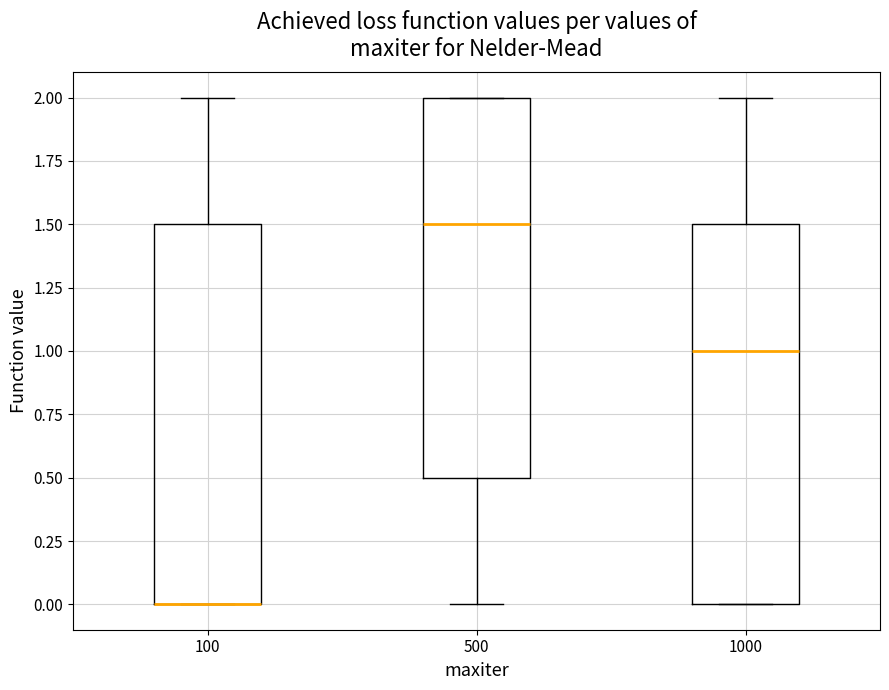

Where does the lower whisker of the box at x = 500 end on the y-axis? The values are not printed on the chart, so give them approximately, as read against the axis.

0.0